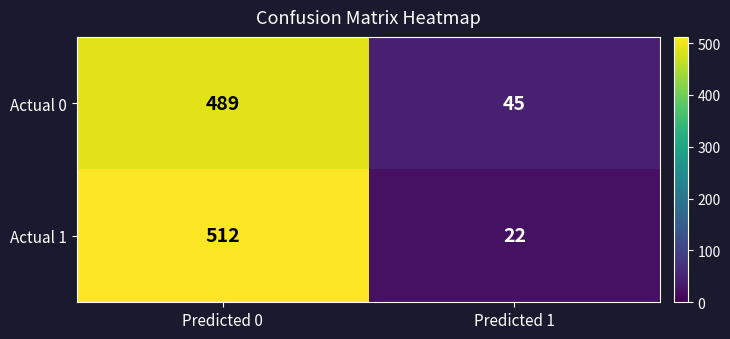

At which category is the sum across all series the highest?

Predicted 0